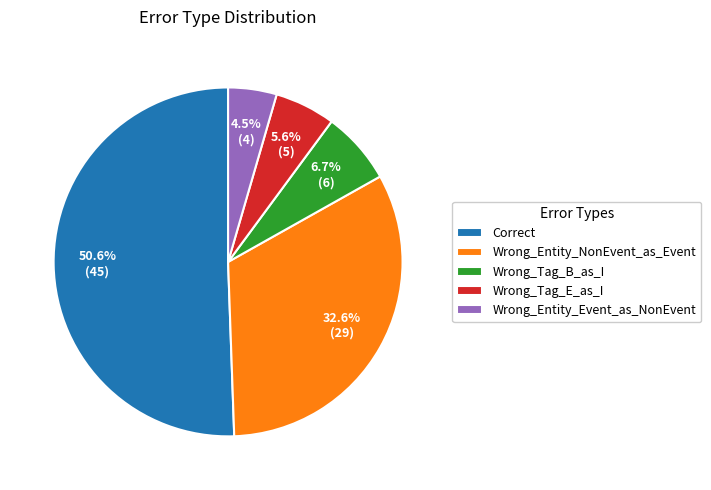

Which has a higher value, Wrong_Tag_E_as_I or Wrong_Entity_Event_as_NonEvent?

Wrong_Tag_E_as_I